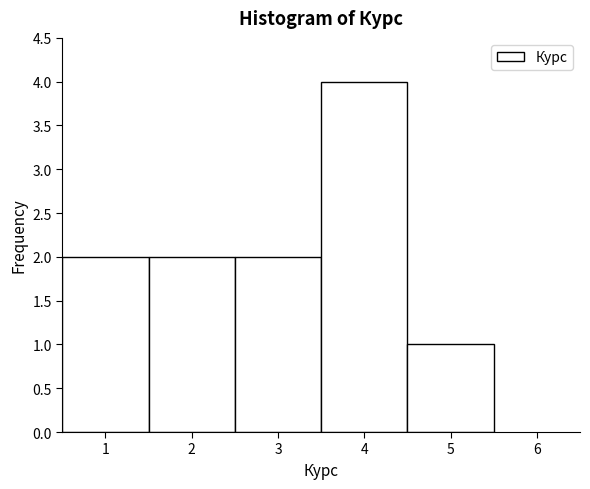

How tall is the bar that spans 4.5 to 5.5 on the x-axis? The values are not printed on the chart, so give them approximately, as read against the axis.

1